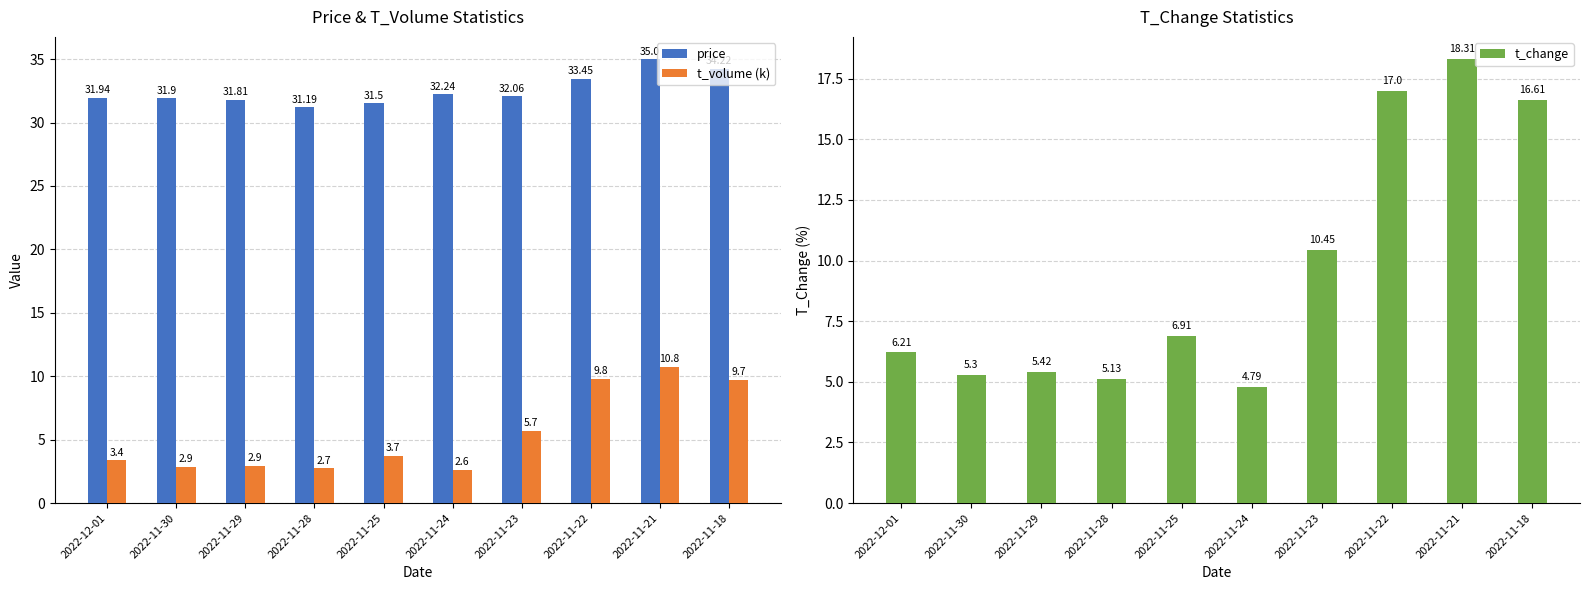

What is the approximate value of t_volume (k) at 2022-11-29?

2.9